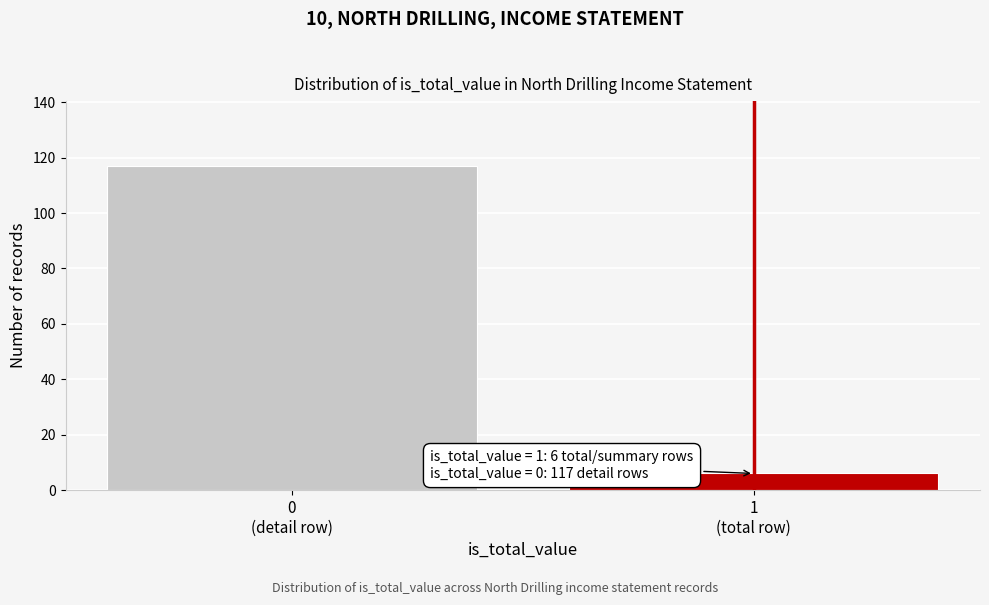

Reading left to right, list all the values displayed in this chart.

117	6